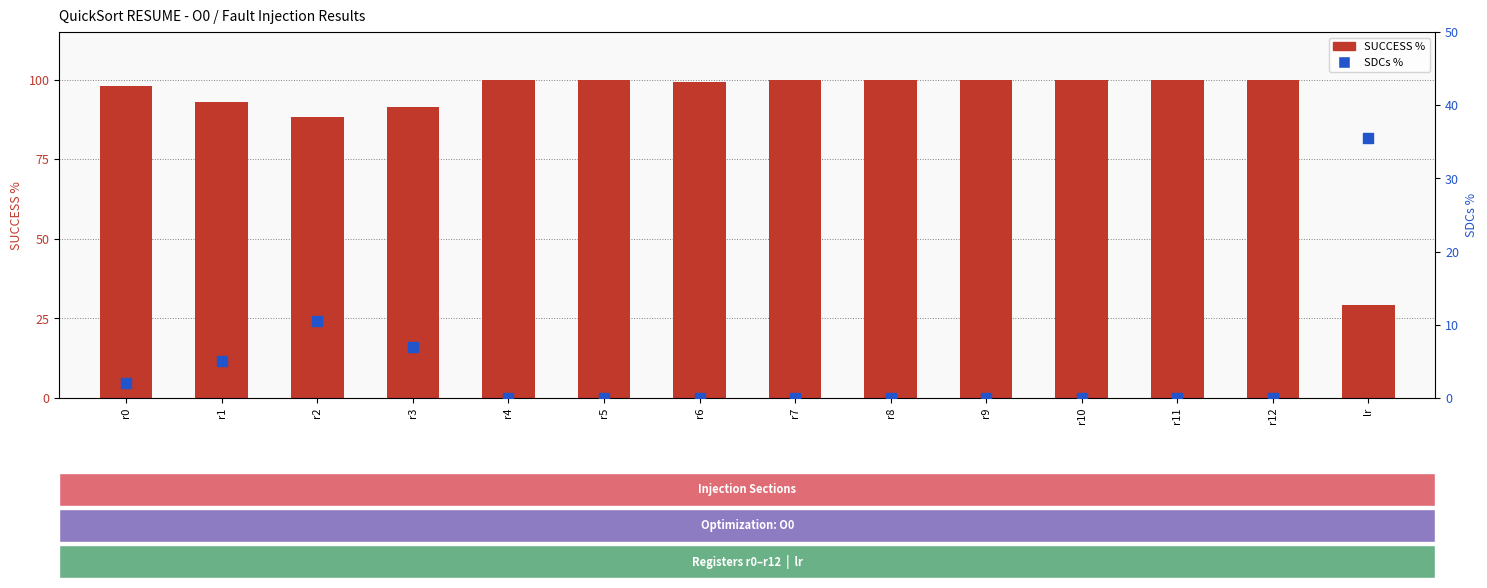

Is the value of SDCs % at r7 greater than the value of SUCCESS % at r3?

No